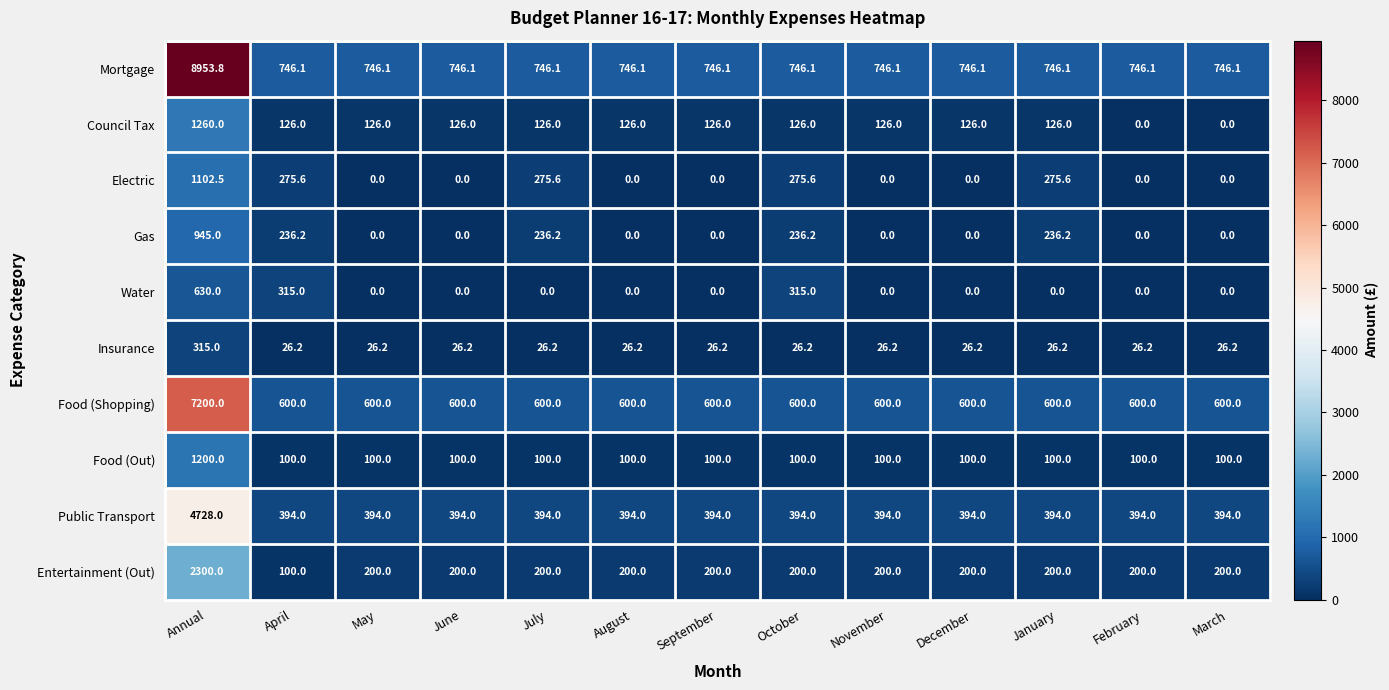

Is it true that Food (Shopping) equals 351.0 at October?

False